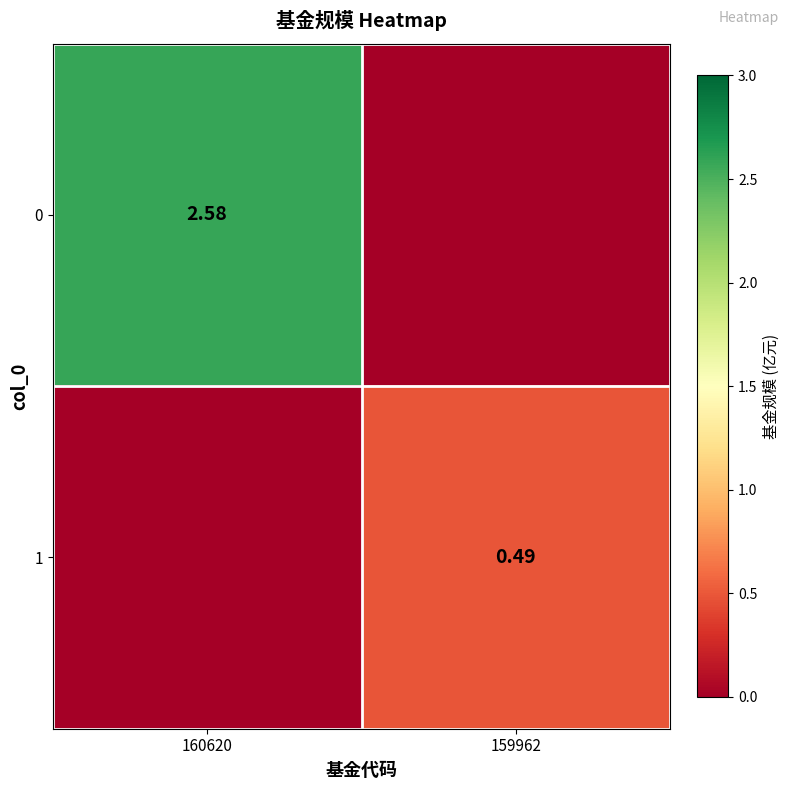

At which label is 0 closest to 1?

159962